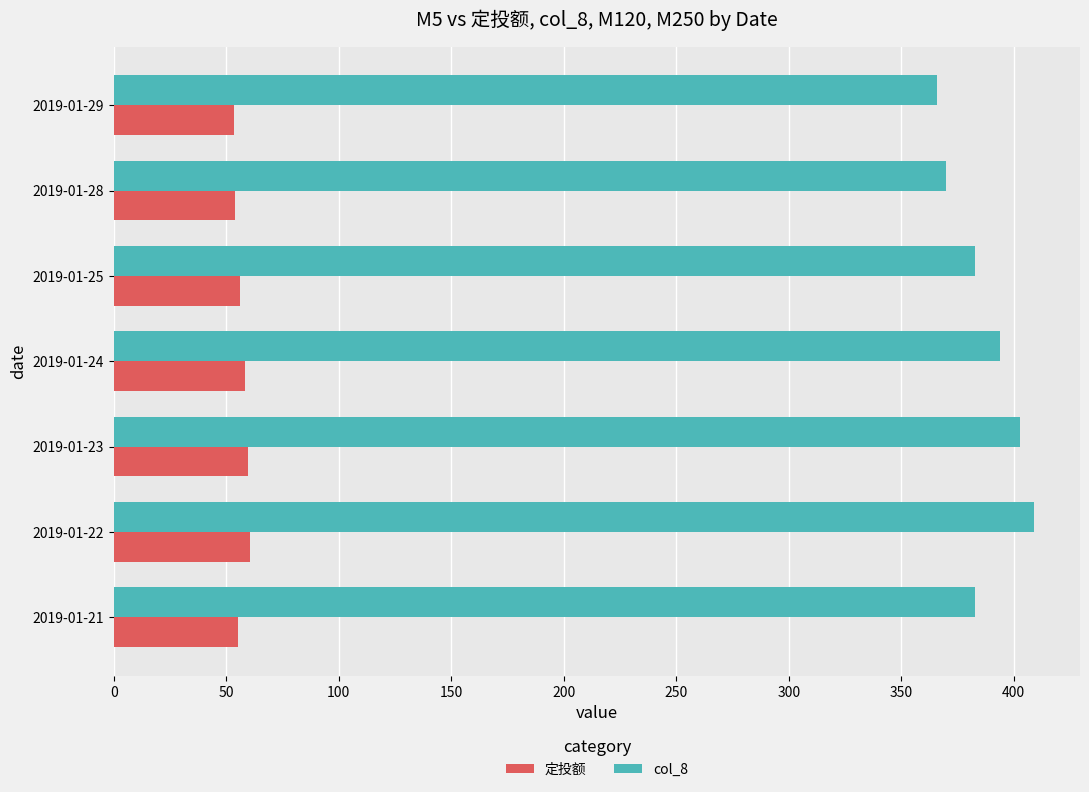

Rank the series by their maximum value, from highest to lowest.

col_8, 定投额